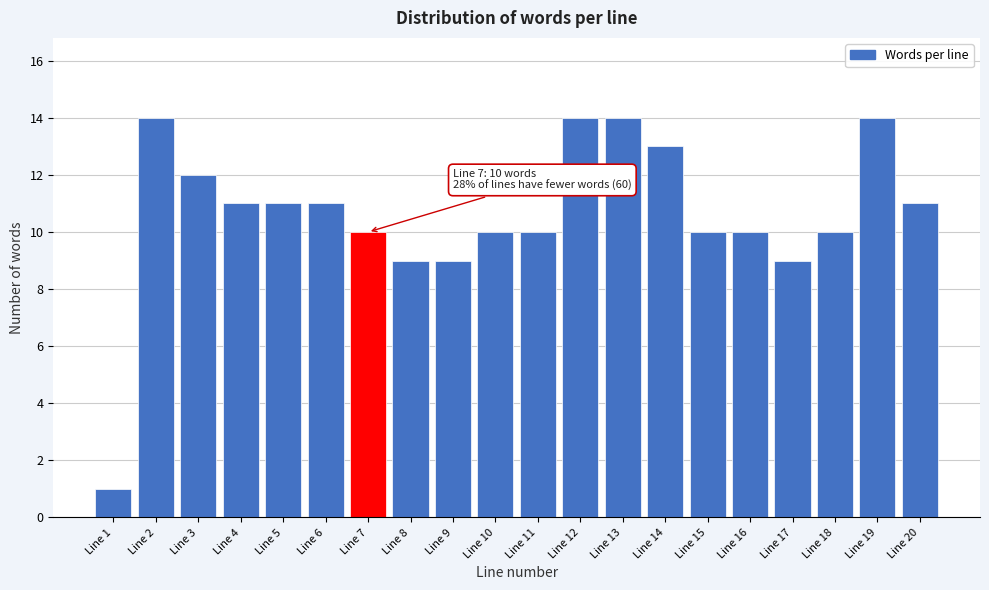

Reading right to left, extract all data points from this chart.

11	14	10	9	10	10	13	14	14	10	10	9	9	10	11	11	11	12	14	1